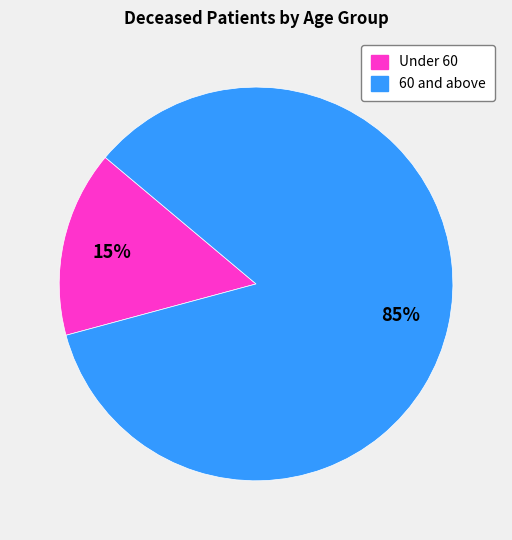

To the nearest percent, what is the combined percentage of 60 and above and Under 60?

100%